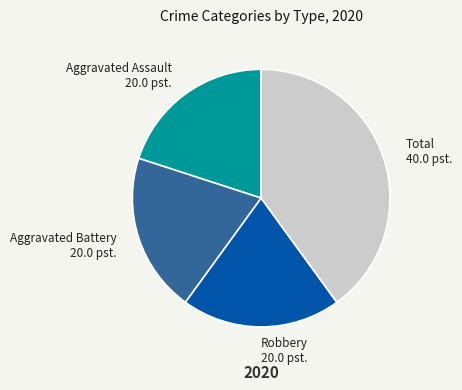

What is the largest slice in the pie chart?

Total